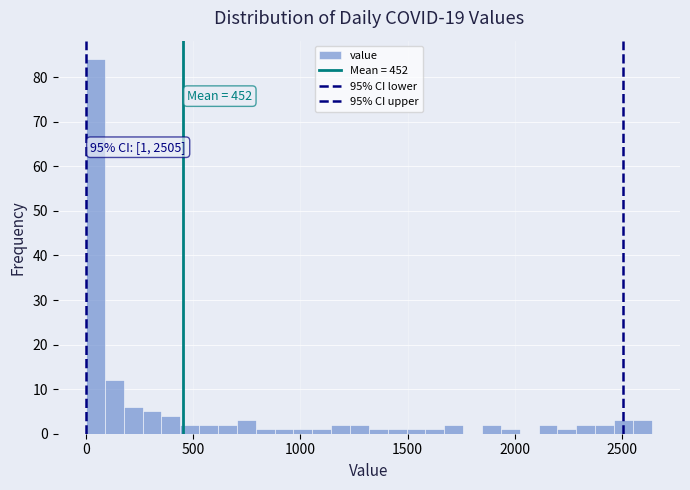

Read against the x-axis, roughly where is the centre of the tallest bar?

50